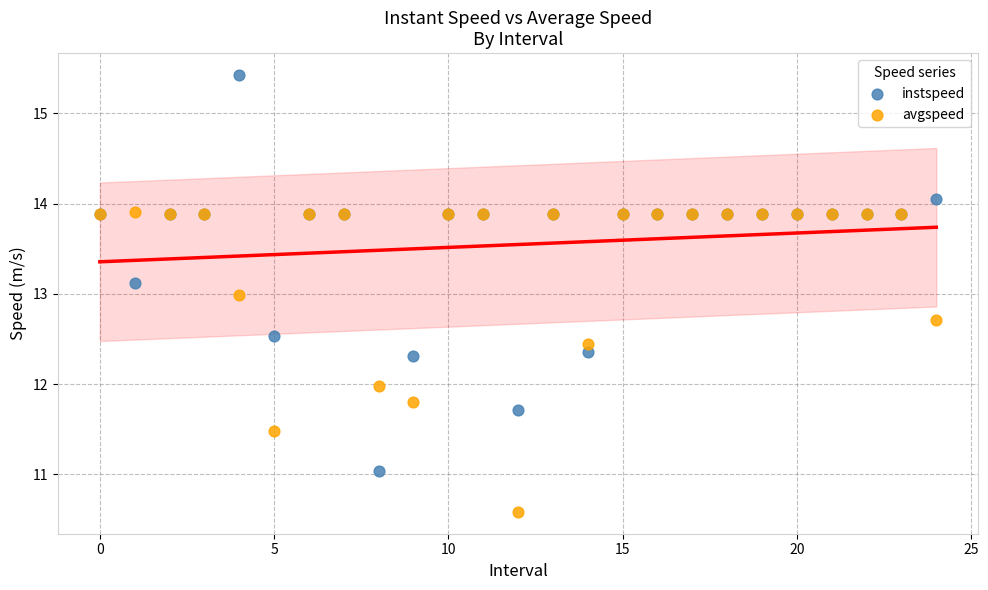

Which series has the widest spread of Y values?

instspeed